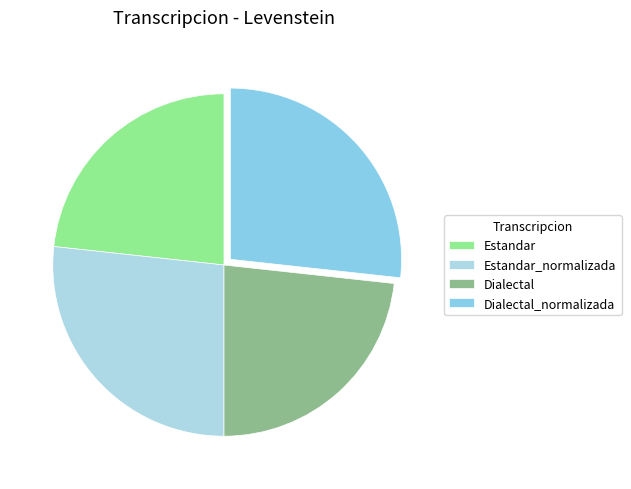

What is the smallest slice in the pie chart?

Estandar